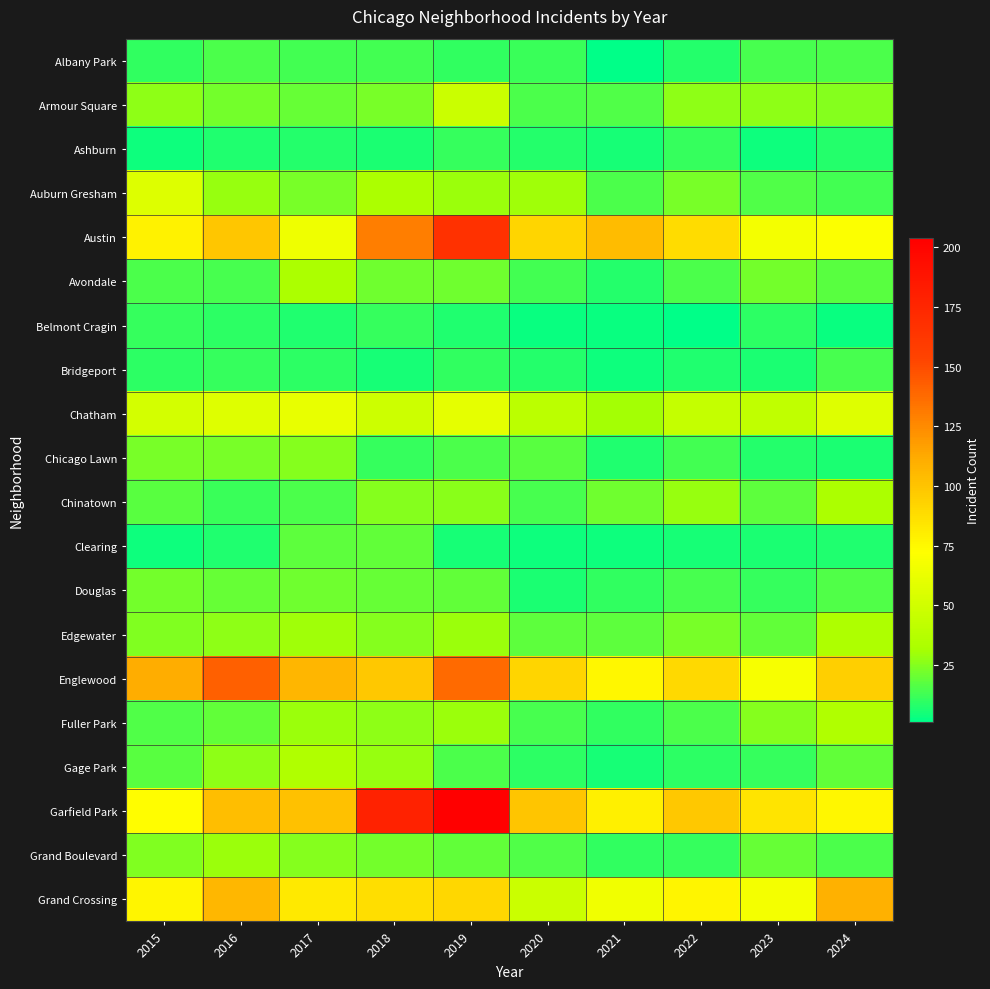

How many distinct data groups are displayed?

20